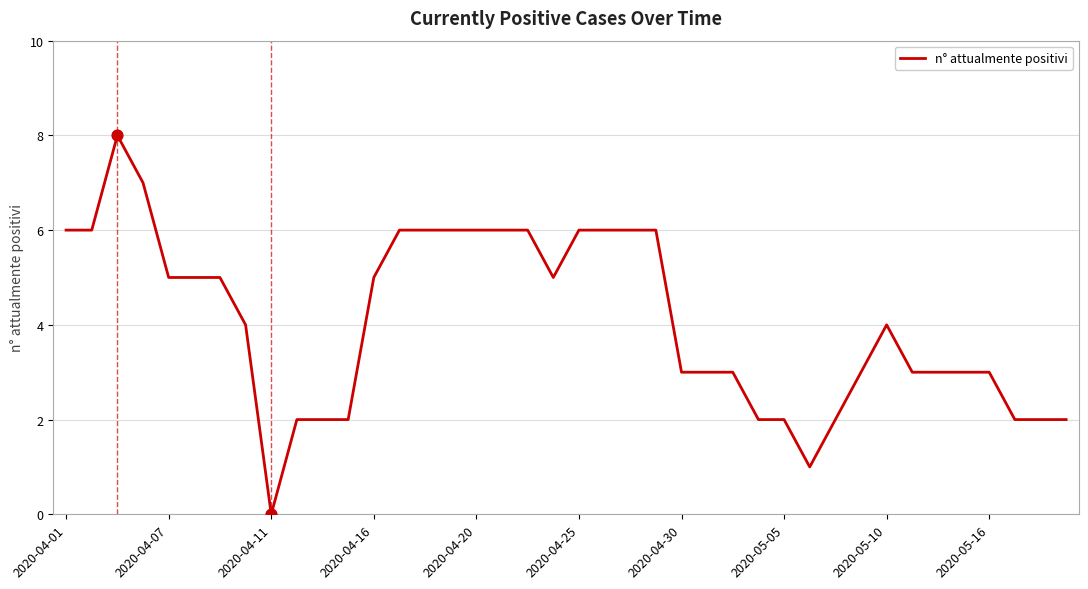

What is the difference between the maximum and minimum values?

8